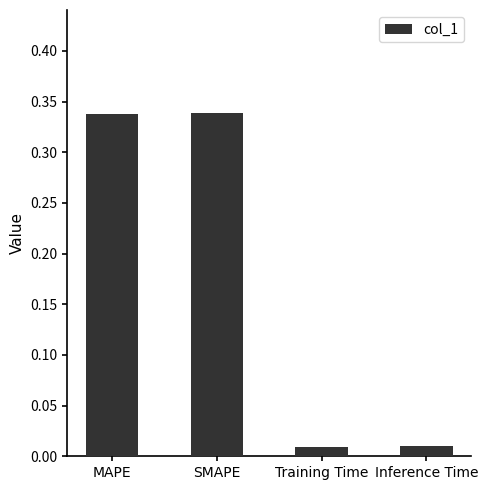

Is it true that the value at SMAPE is 0.5?

False